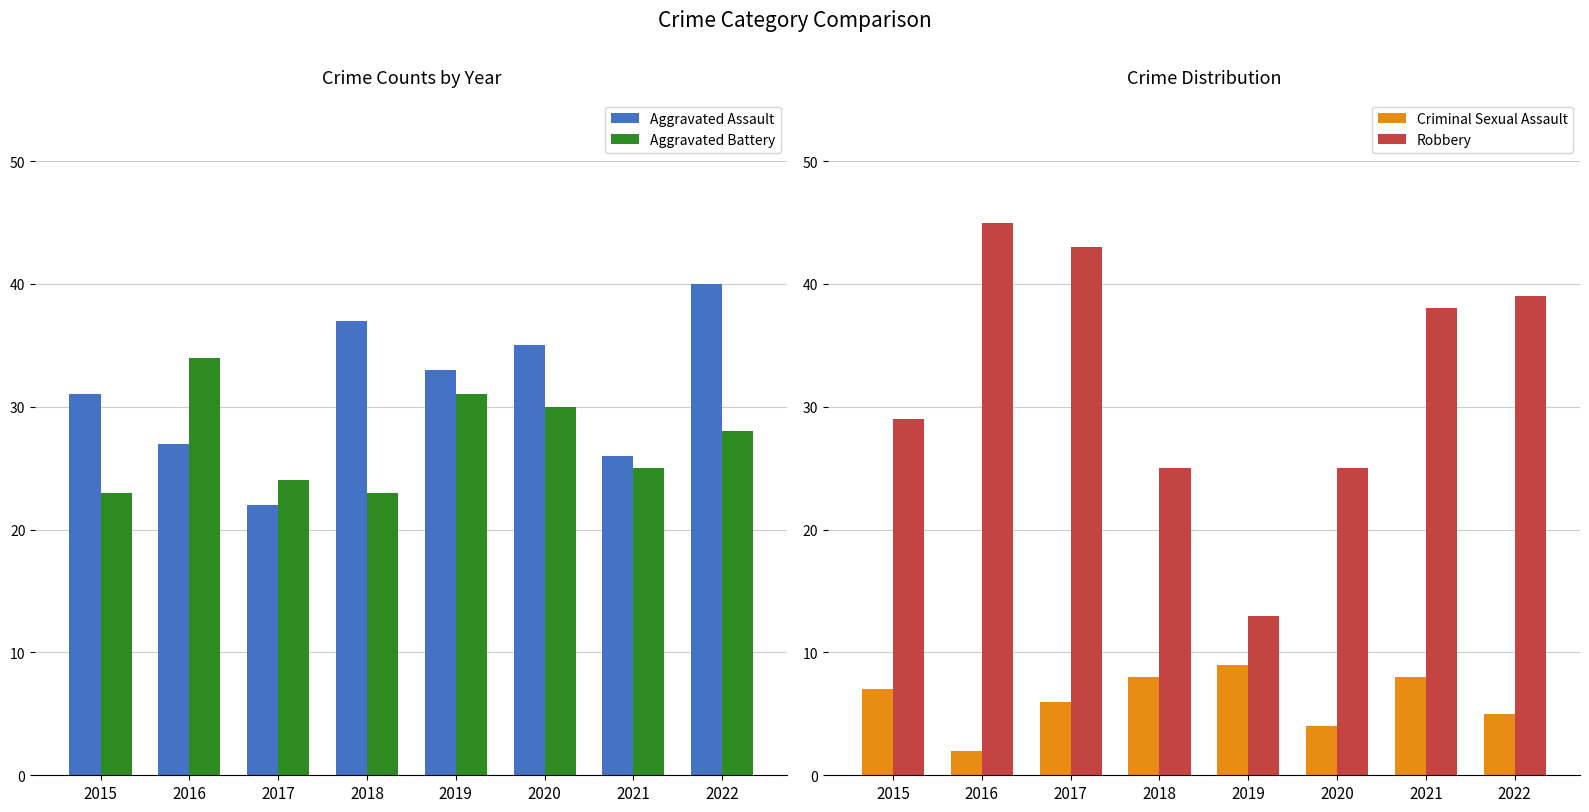

What is the total value across all series at 2019?

86